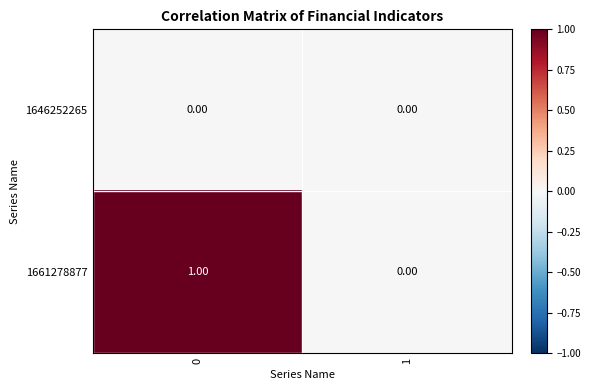

List the series in order of their peak value, lowest first.

1646252265, 1661278877